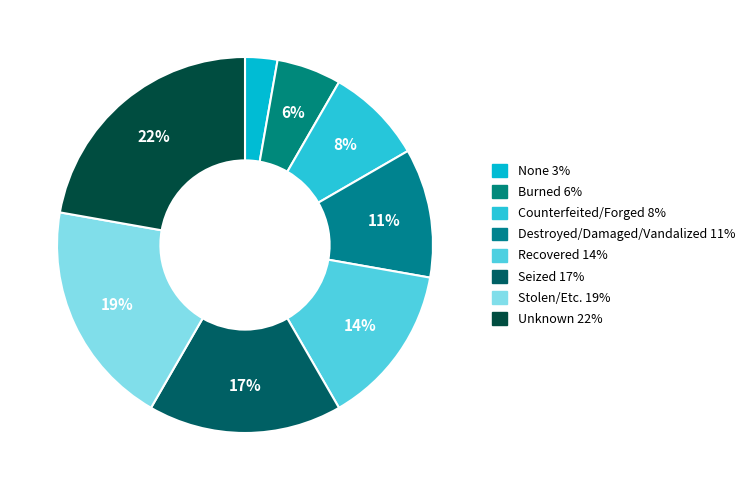

How much of the chart is everything except None?

97.2%